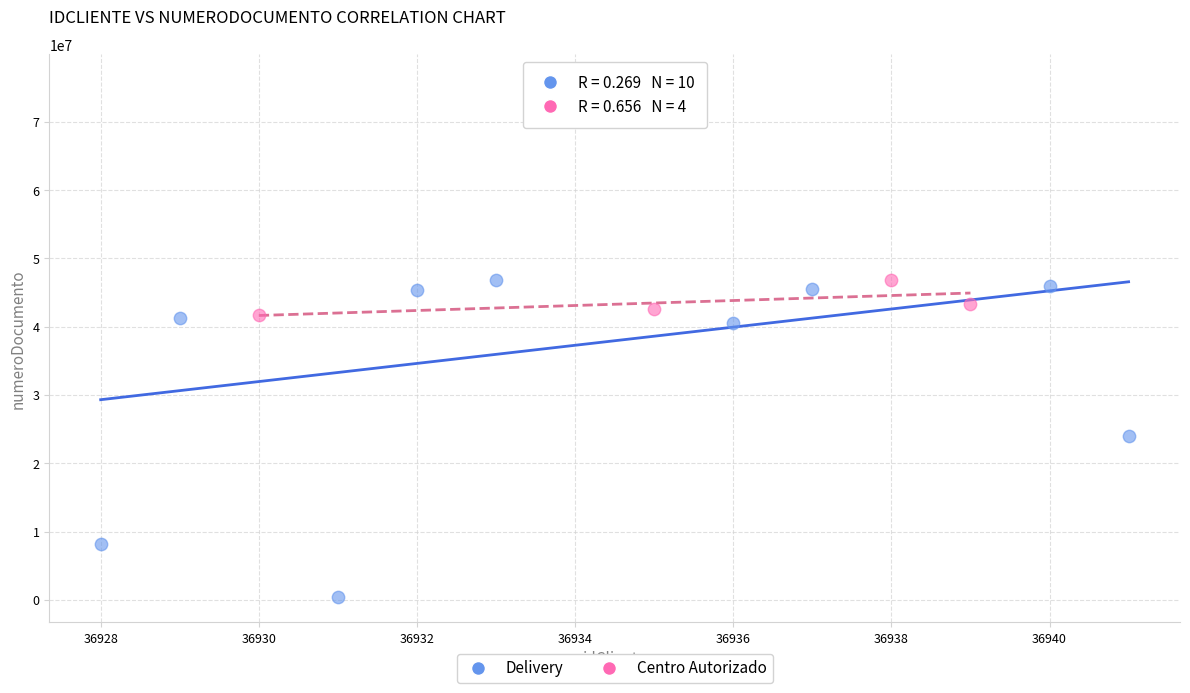

Which series reaches the maximum Y coordinate?

Delivery